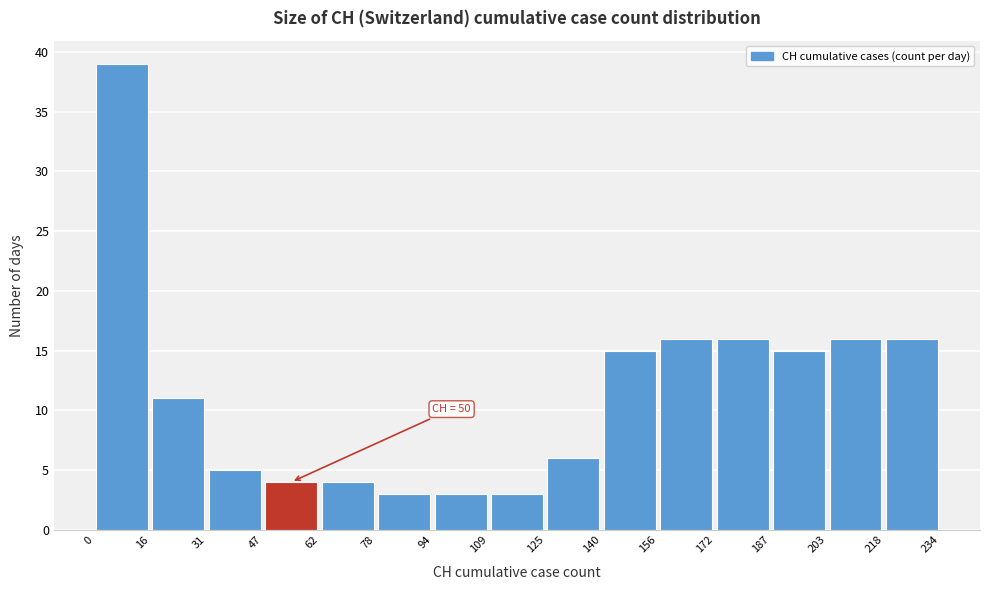

Over which range of the x-axis is the bar tallest?

0 to 16